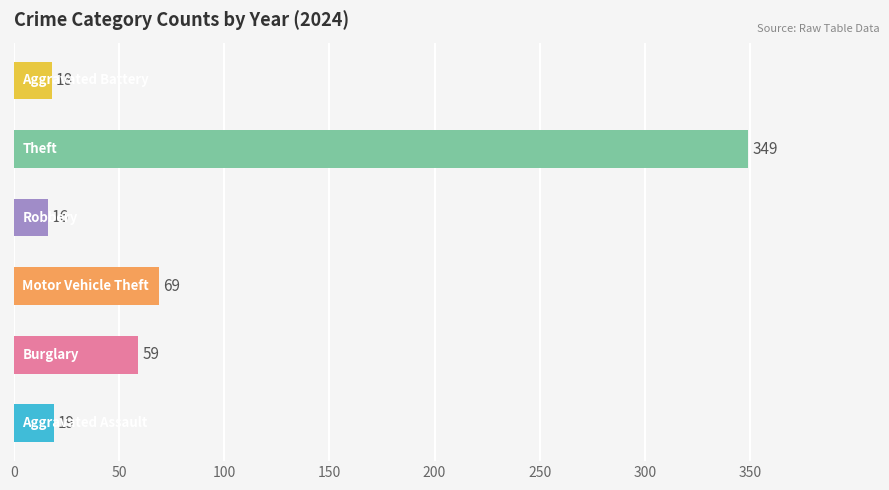

Count the number of data series in this chart.

1